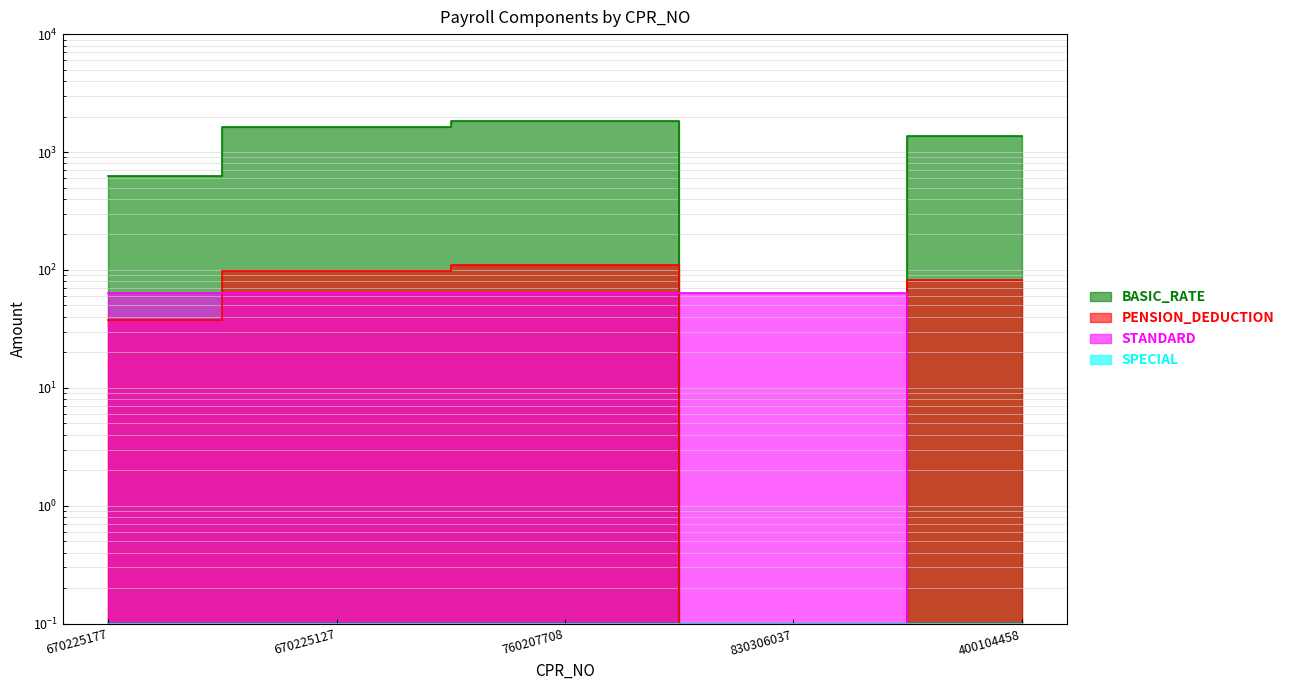

What is the minimum value shown in the chart?

0.1